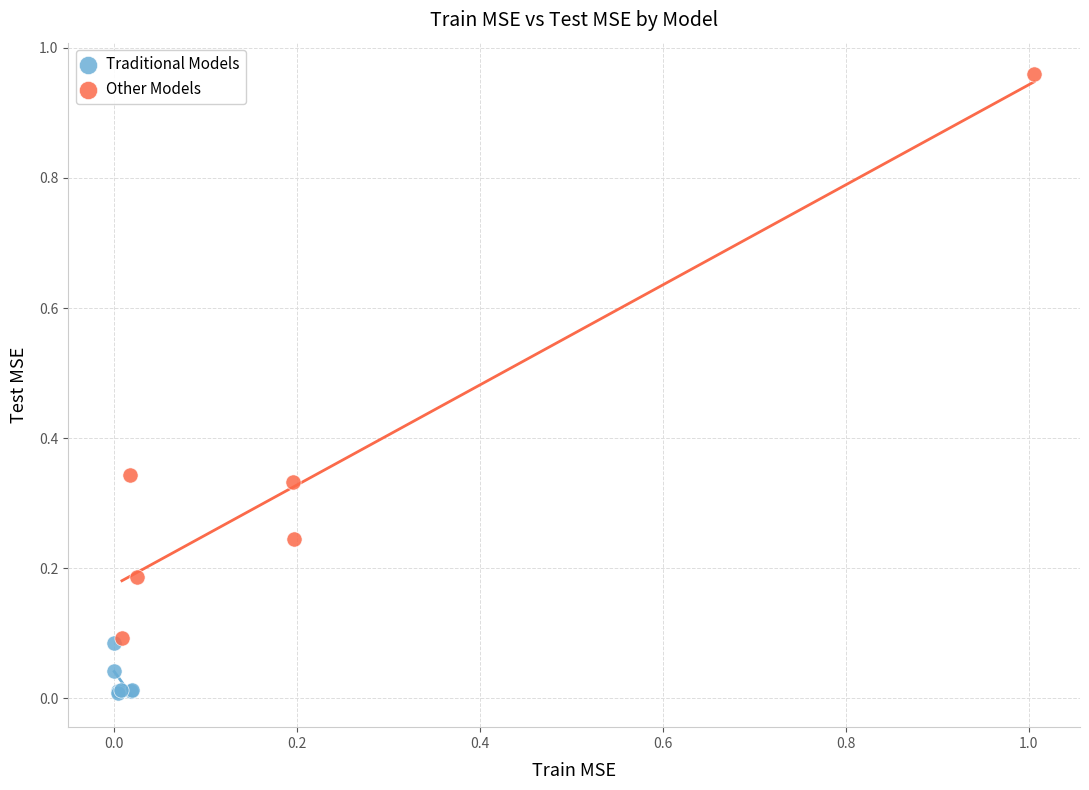

Which series has the widest spread of Y values?

Other Models